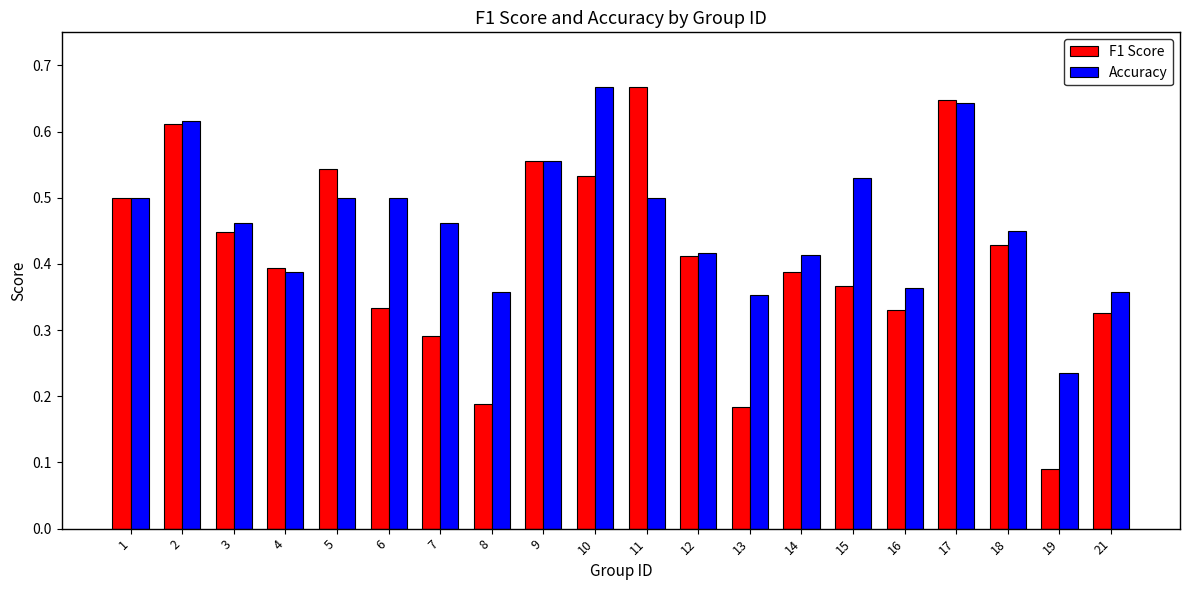

At how many categories does at least one series exceed 0?

20